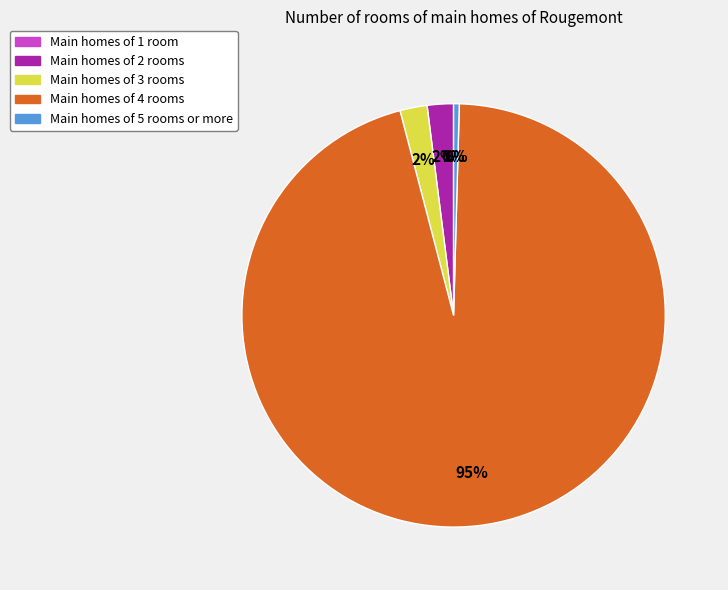

To the nearest percent, what is the average slice percentage?

20%